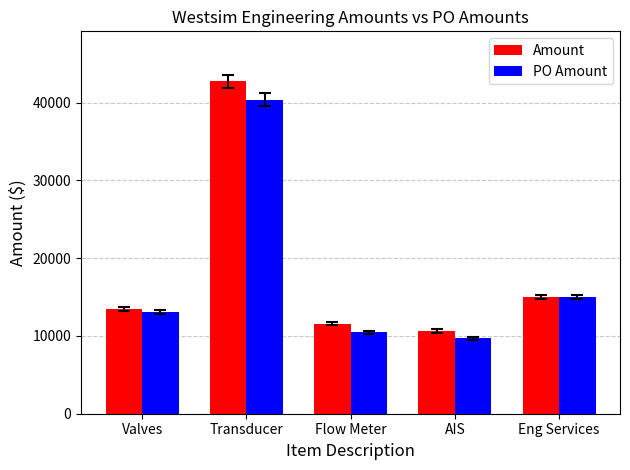

Is the value of PO Amount at Valves greater than the value of Amount at Valves?

No